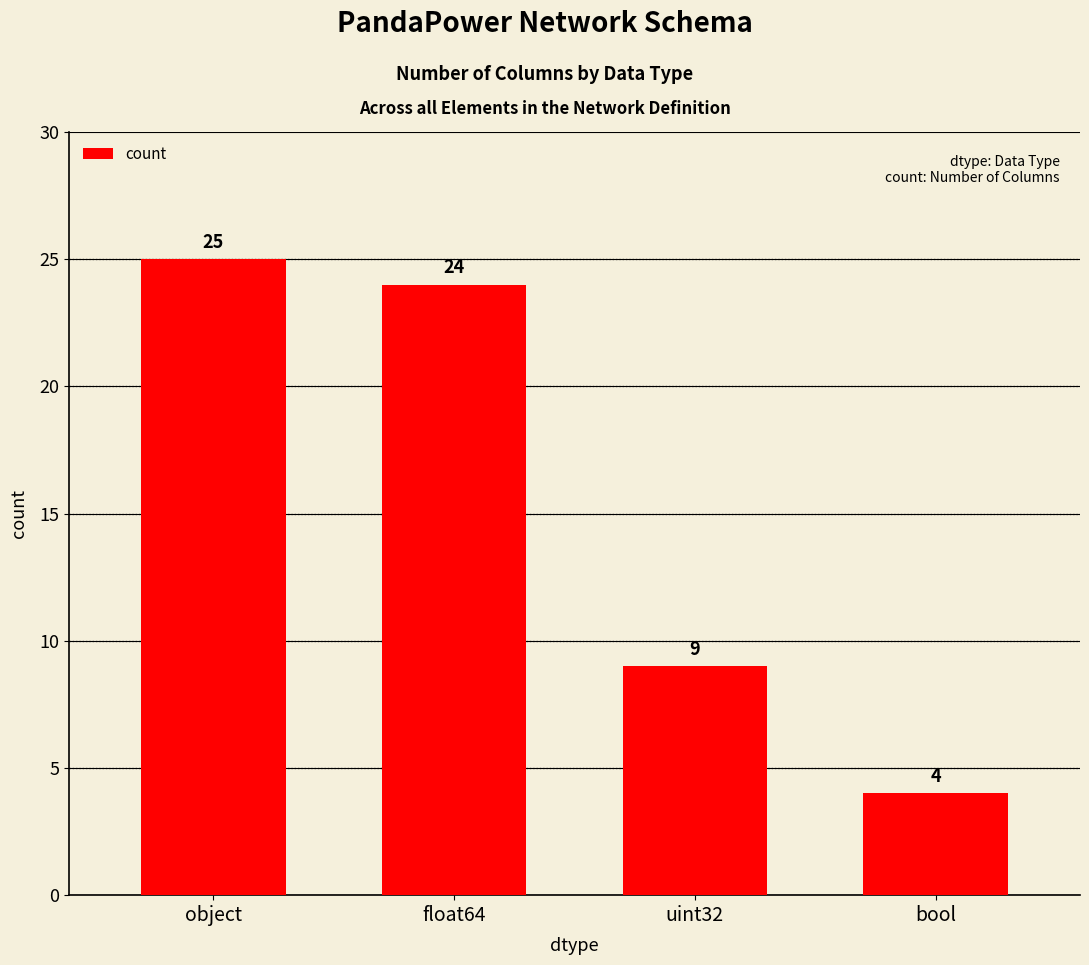

Read the value at uint32.

9